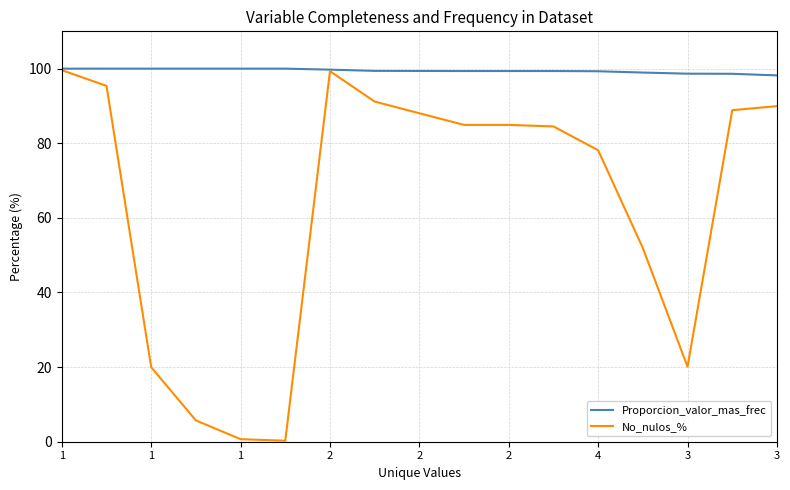

What is the average value of the No_nulos_% series?

63.7